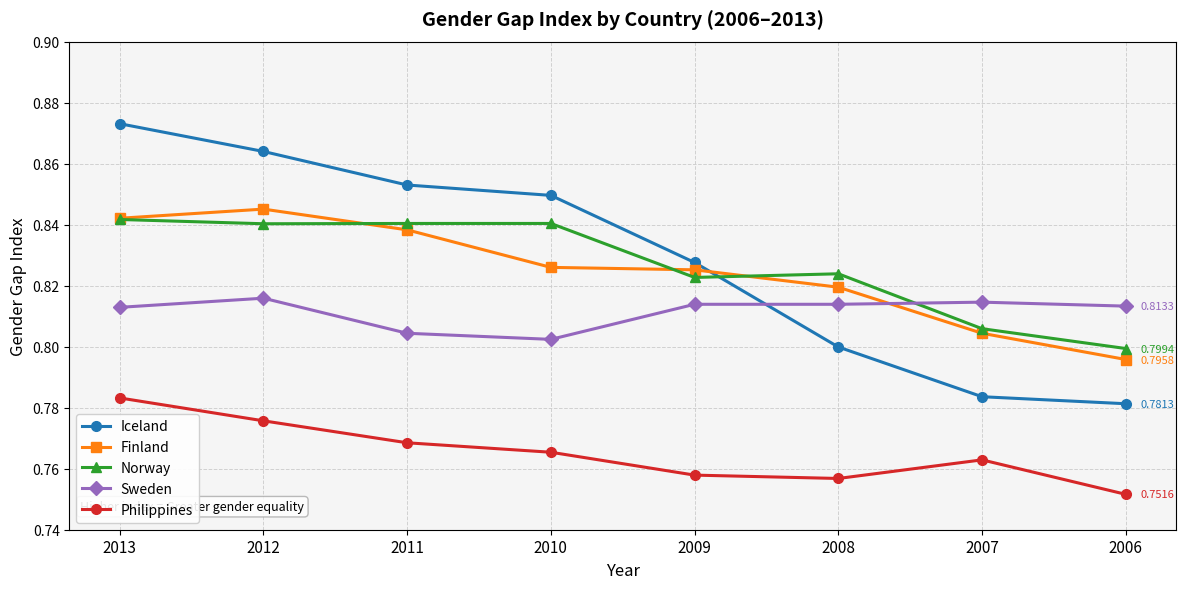

What is the difference between the highest and lowest values at 2008?

0.1